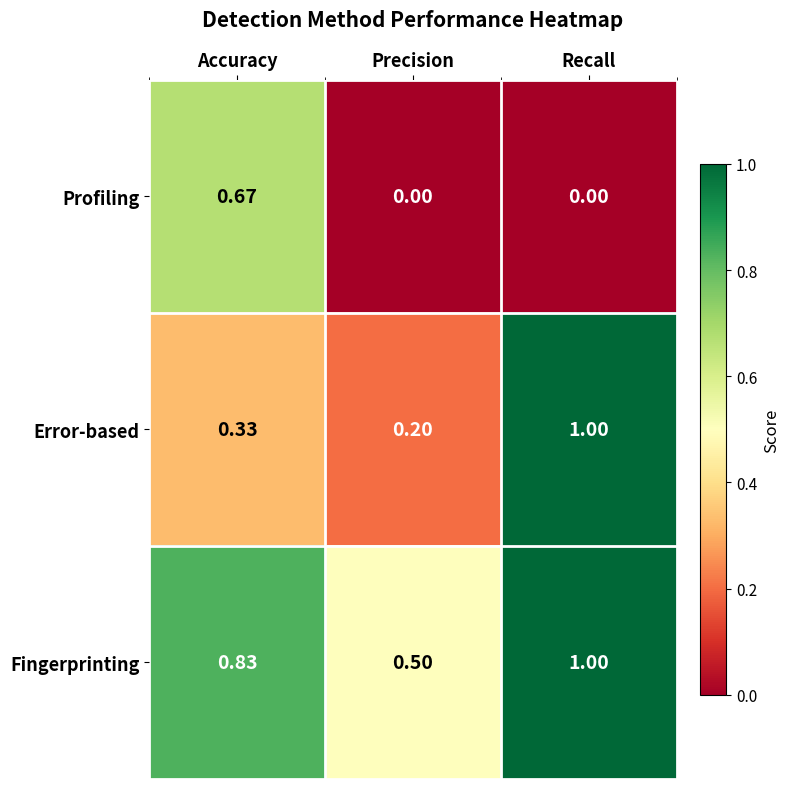

List the series in order of their overall mean, lowest first.

Profiling, Error-based, Fingerprinting